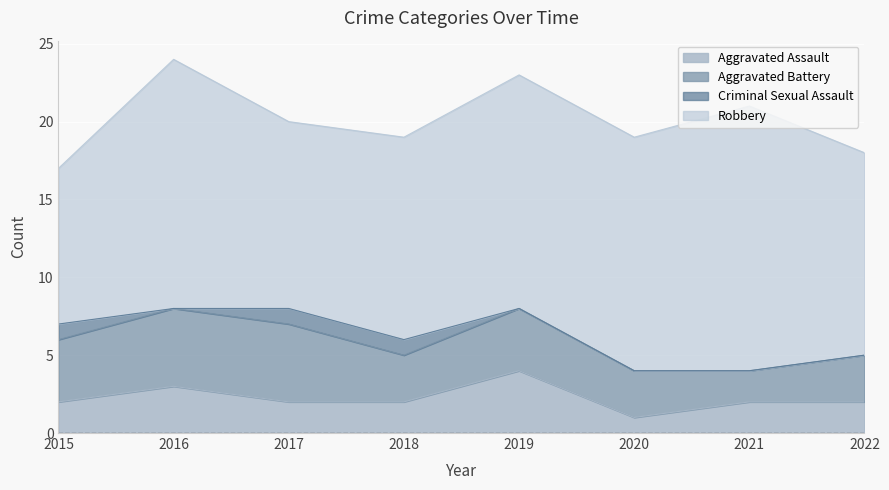

How many categories are shown in the chart?

8